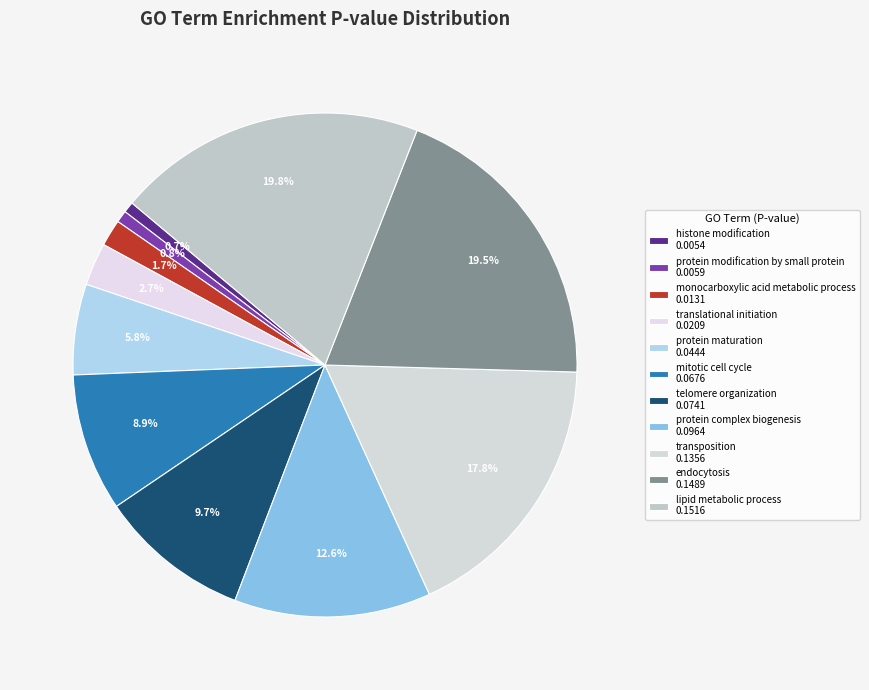

How many slices are in this pie chart?

11